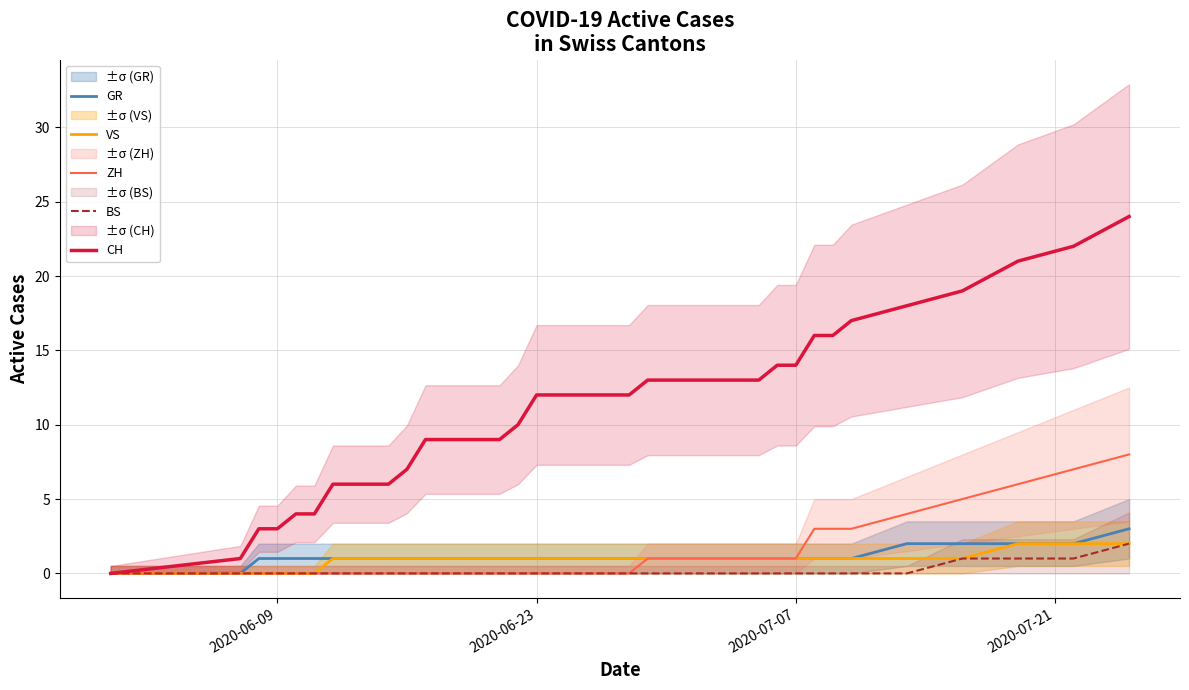

How many lines are shown in the chart?

5